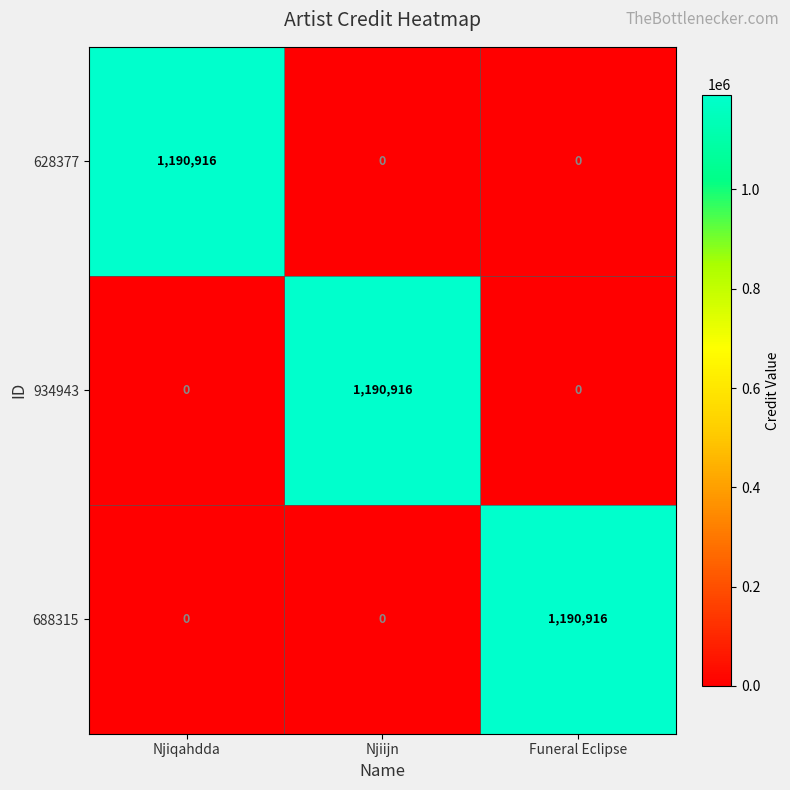

What is the total value across all series at Njiijn?

1190916